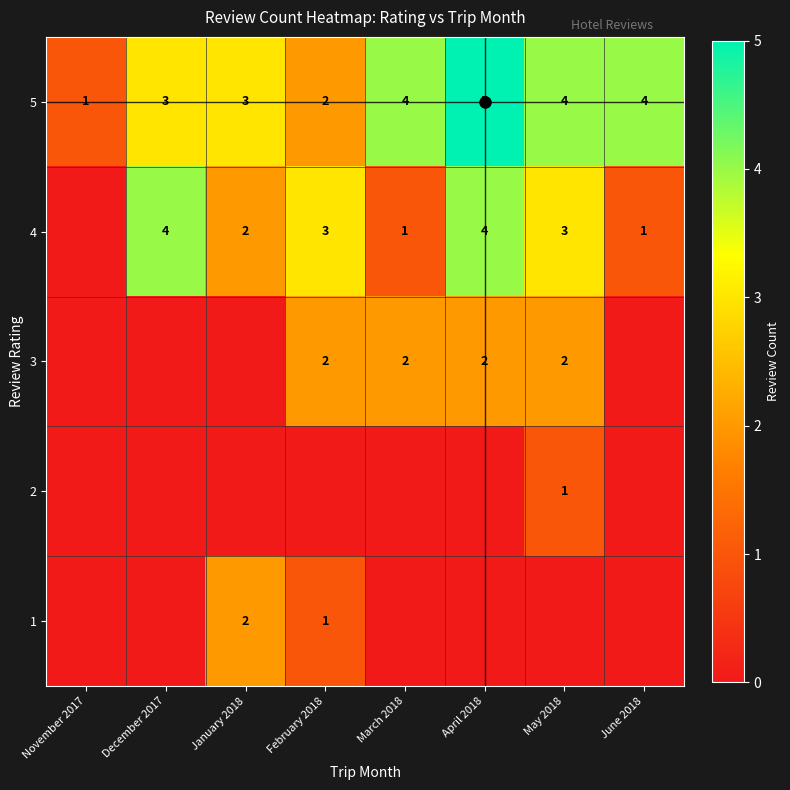

At how many categories does at least one series exceed 3?

5